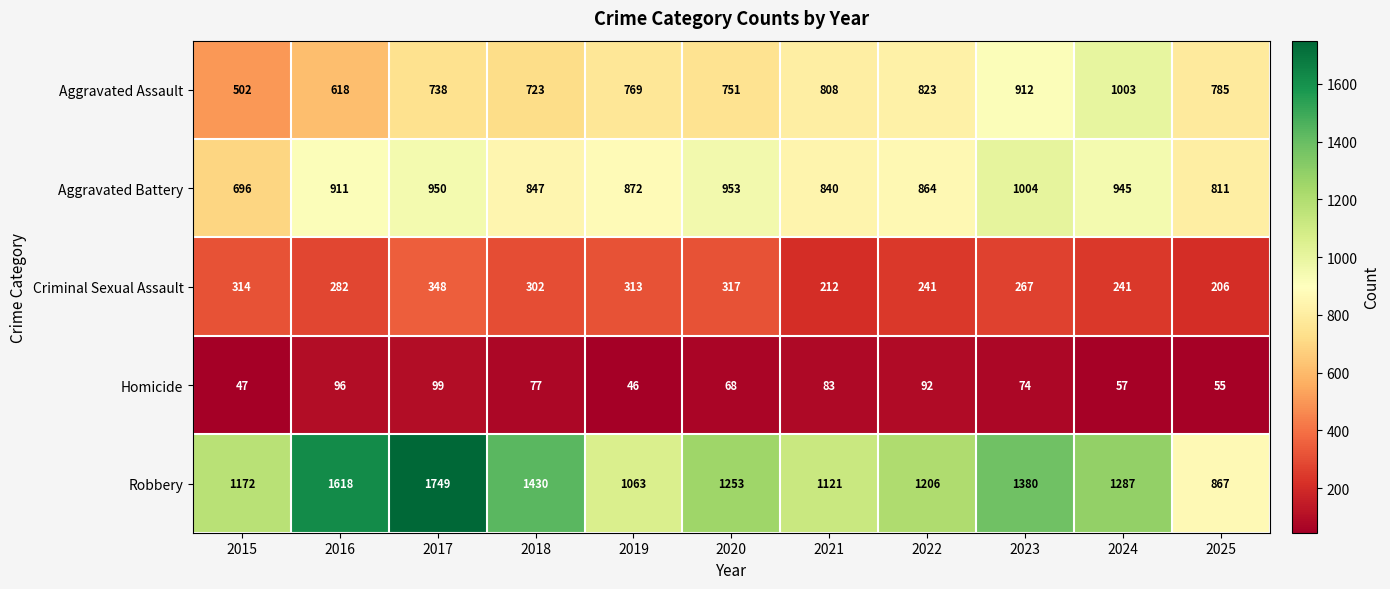

At which category is the sum across all series the highest?

2017